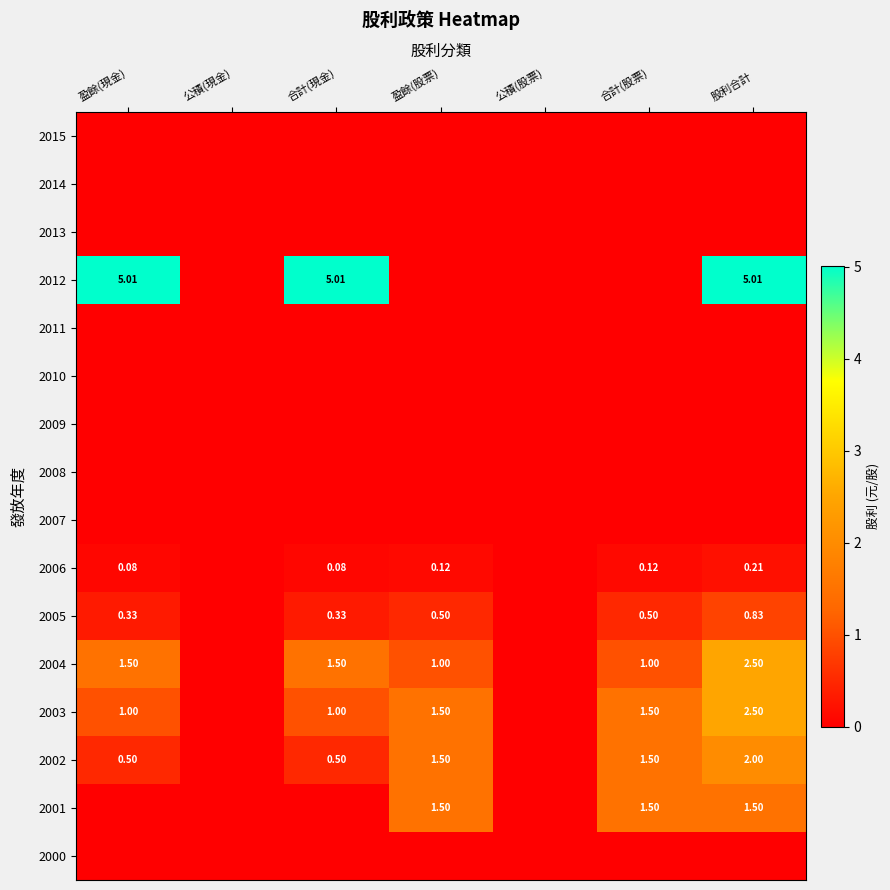

Is the value of 2004 at 合計(股票) greater than the value of 2002 at 公積(股票)?

Yes